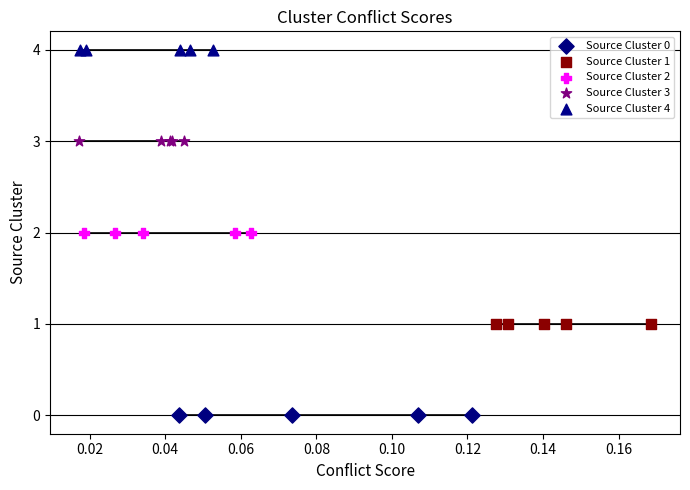

Which series contains the lowest Y value?

Source Cluster 0